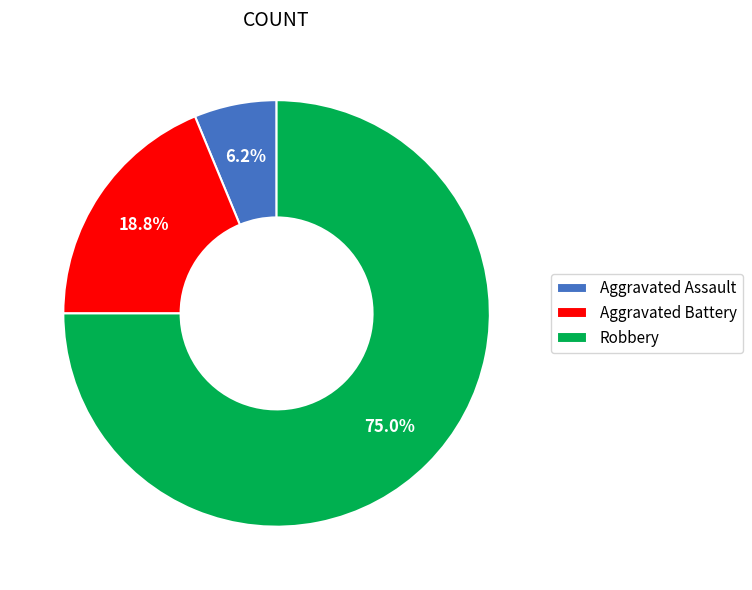

To the nearest percent, what percentage of the pie is Aggravated Assault?

6%